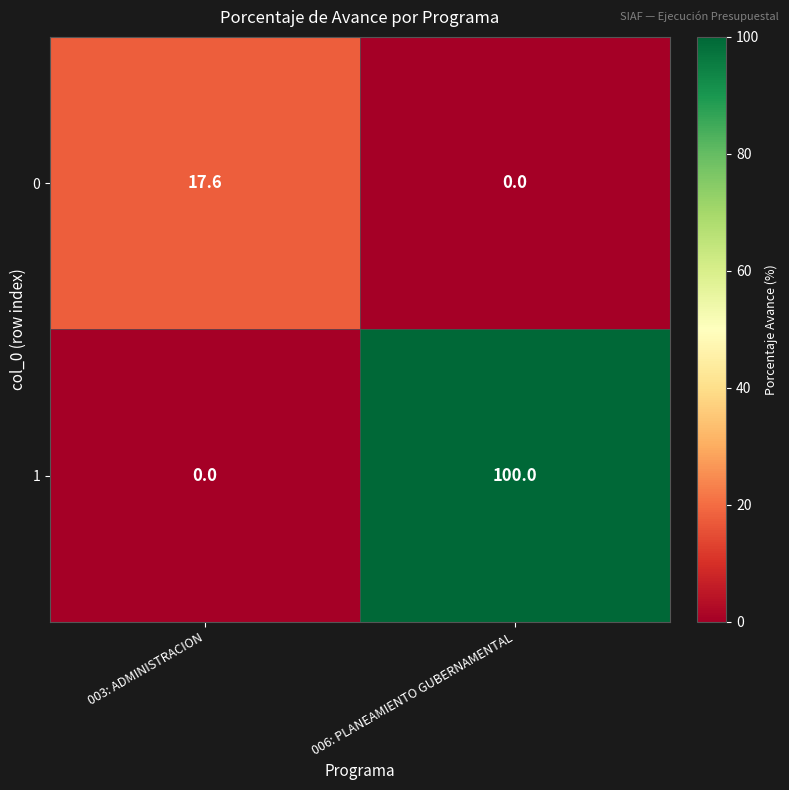

What is the difference between the highest and lowest values at 003: ADMINISTRACION?

17.6